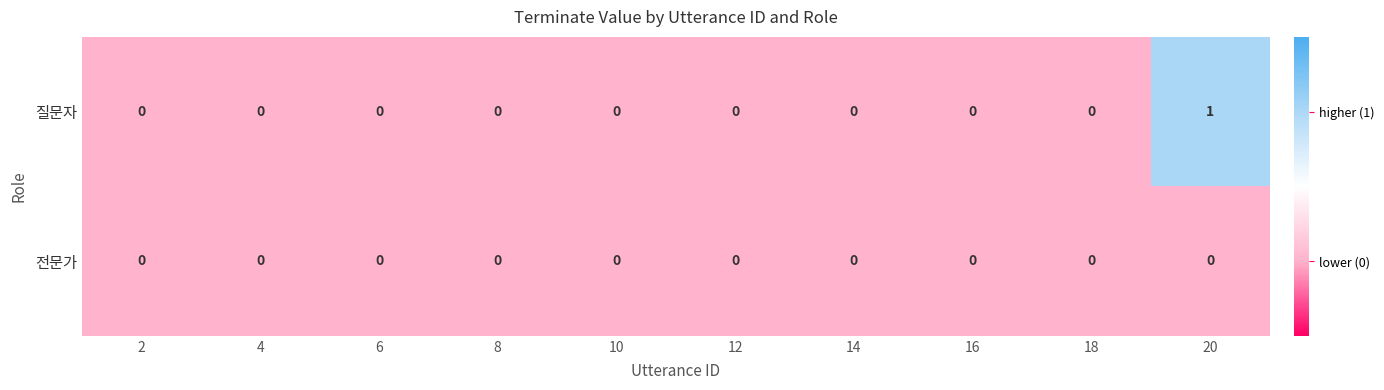

Reading left to right, extract all data points from this chart.

질문자: 2=0	4=0	6=0	8=0	10=0	12=0	14=0	16=0	18=0	20=1
전문가: 2=0	4=0	6=0	8=0	10=0	12=0	14=0	16=0	18=0	20=0